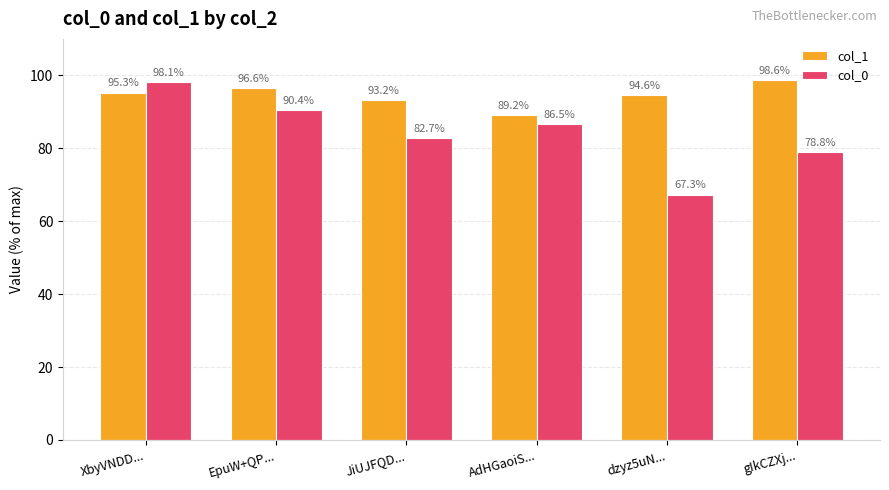

At which category does the chart reach its peak across all series?

gIkCZXj...